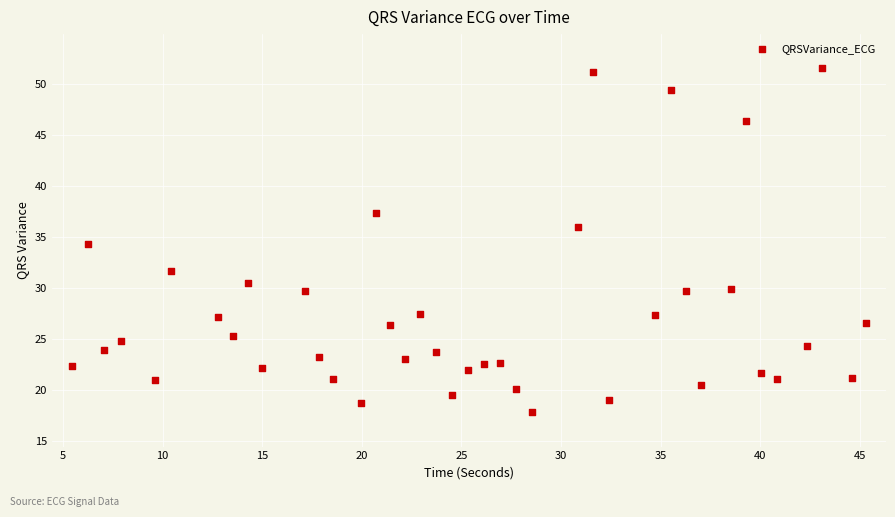

What is the range of X values (max minus min)?

39.9